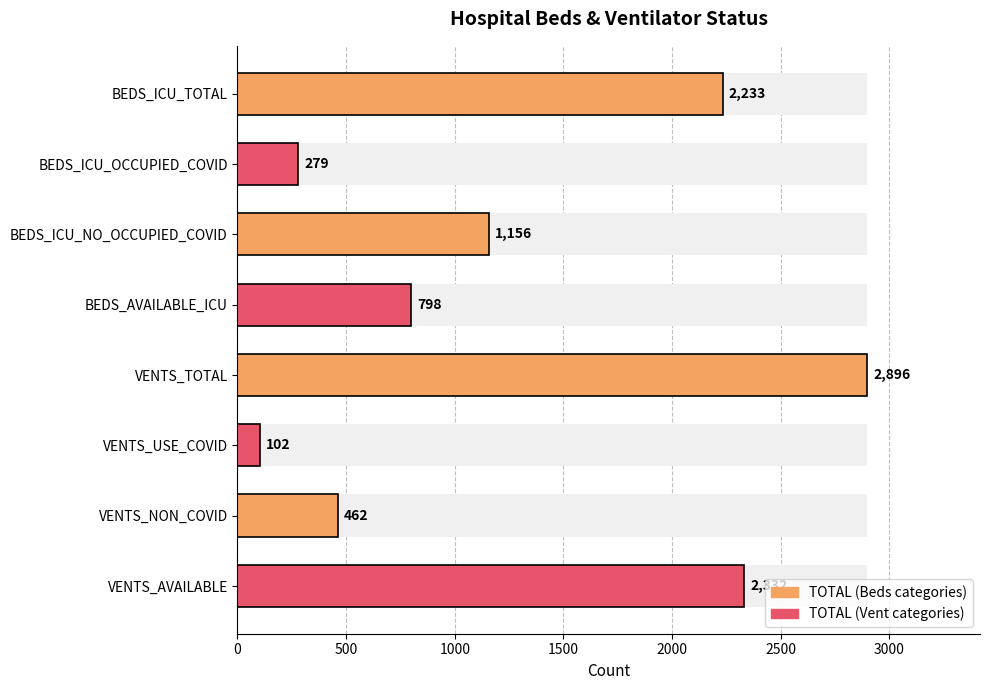

The value at BEDS_ICU_NO_OCCUPIED_COVID is 1156. True or false?

True